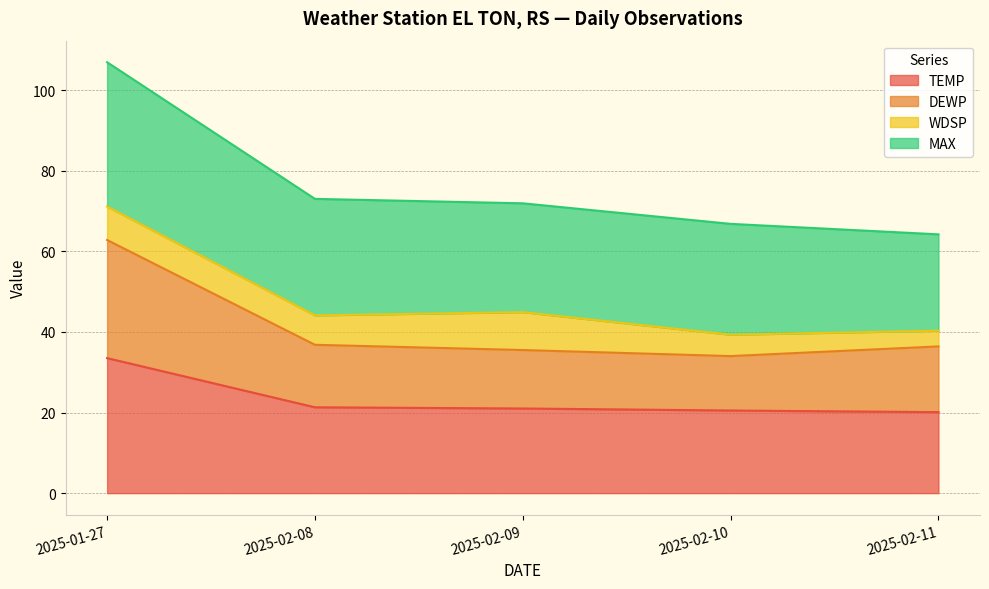

Where is TEMP nearest to the value 26?

2025-02-08